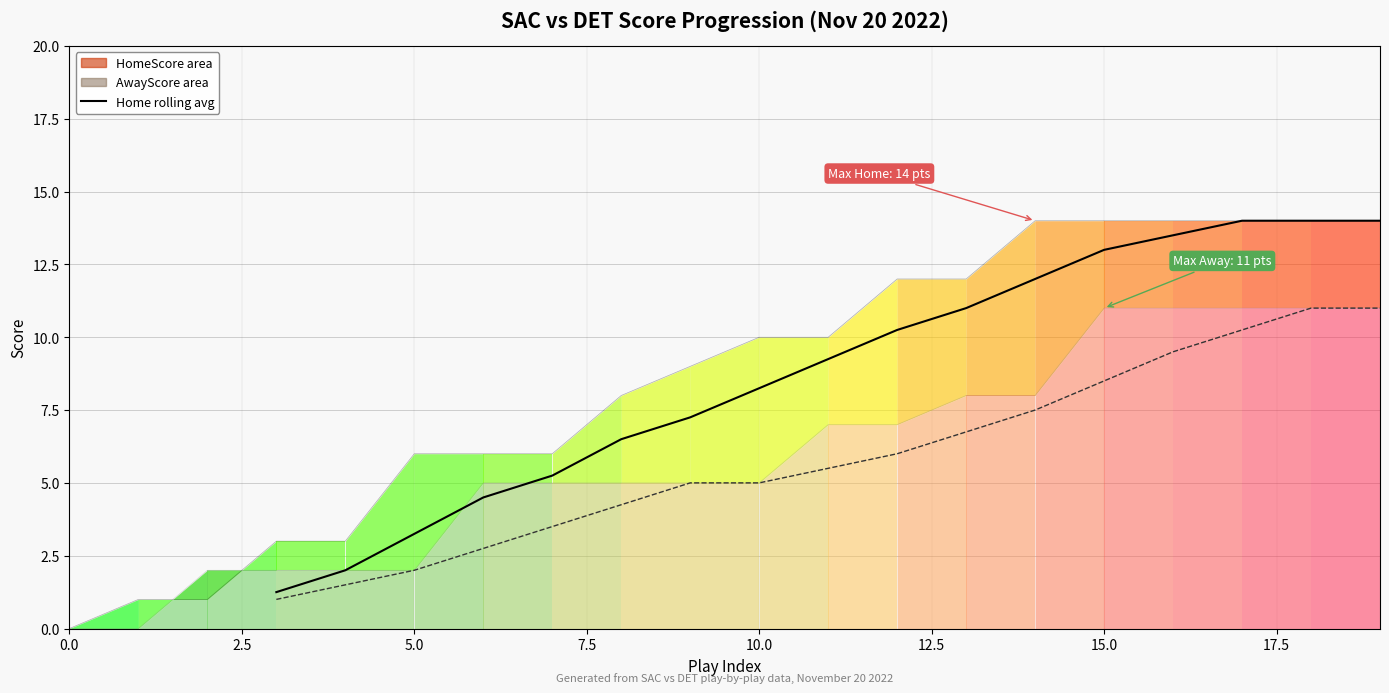

What is the total value across all series at 12?

19